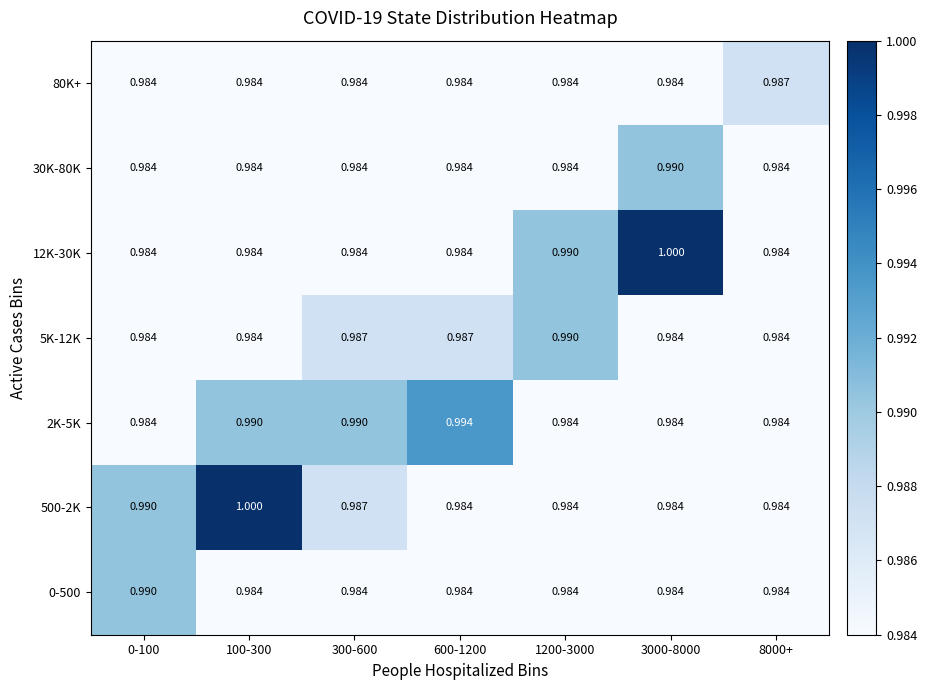

How many series are shown in this chart?

7